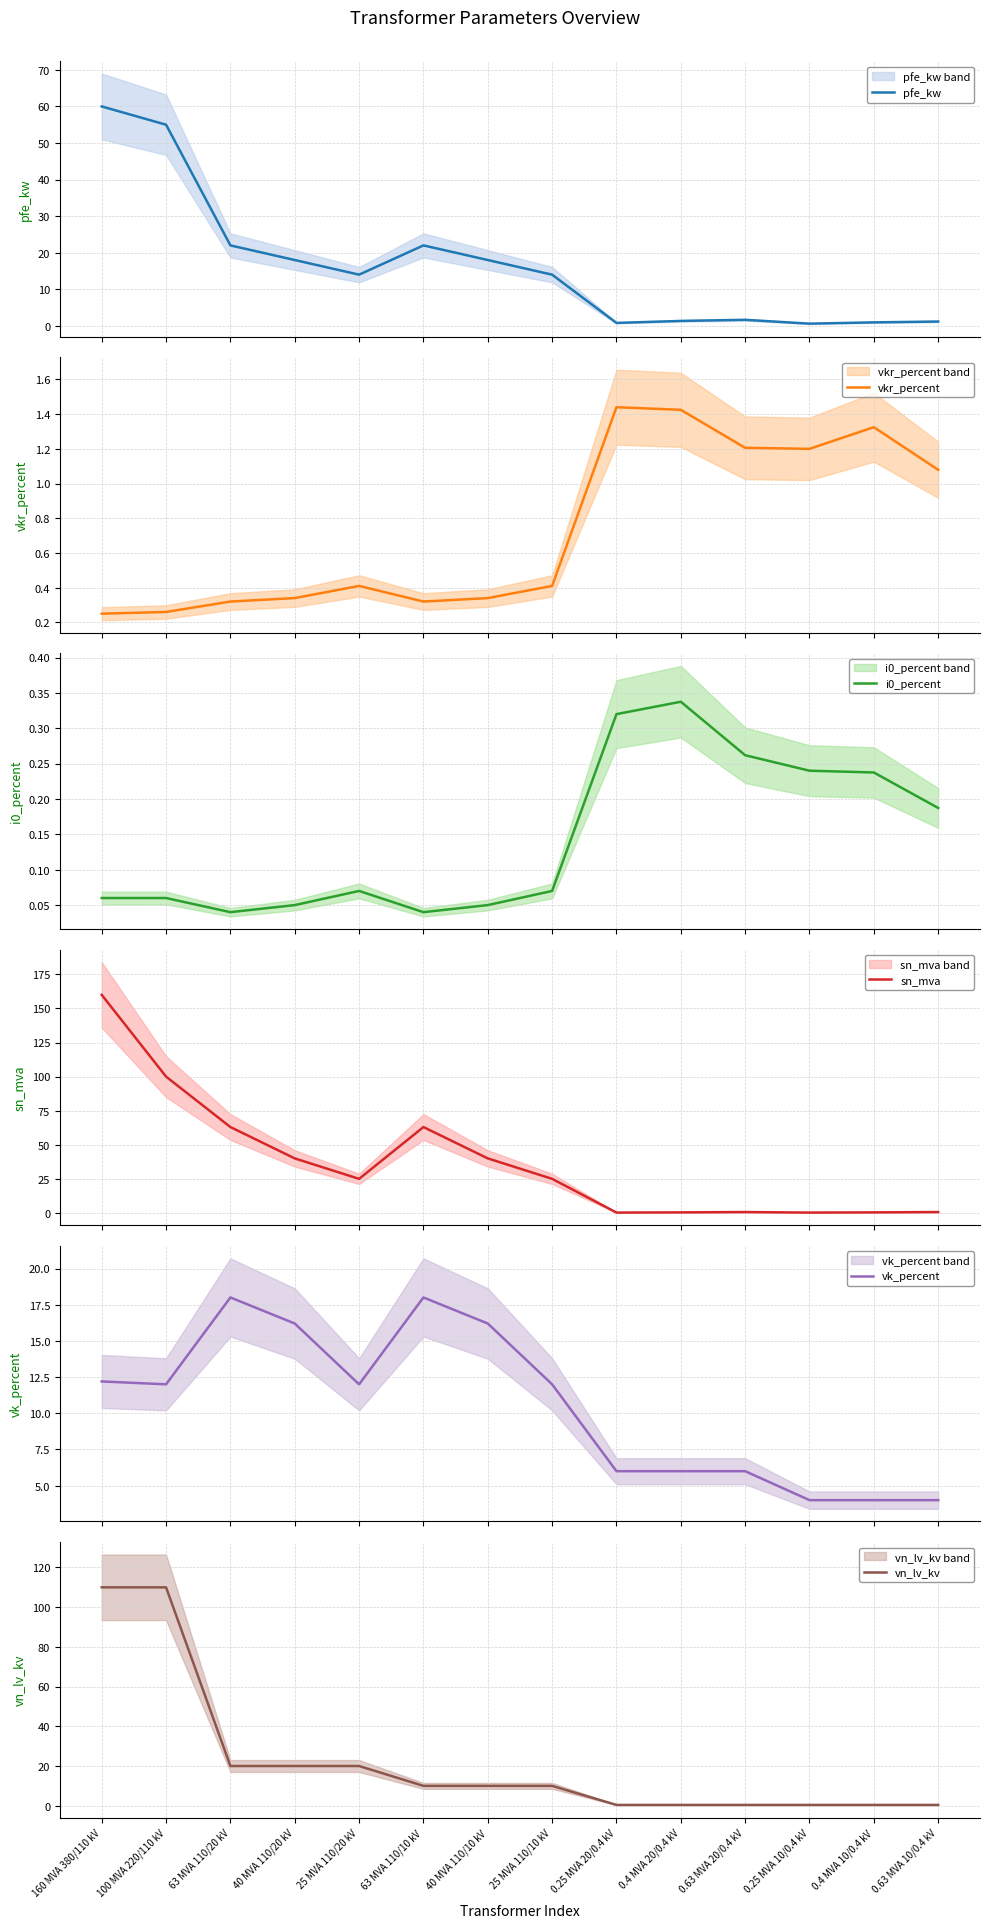

Where is pfe_kw nearest to the value 30?

63 MVA 110/20 kV